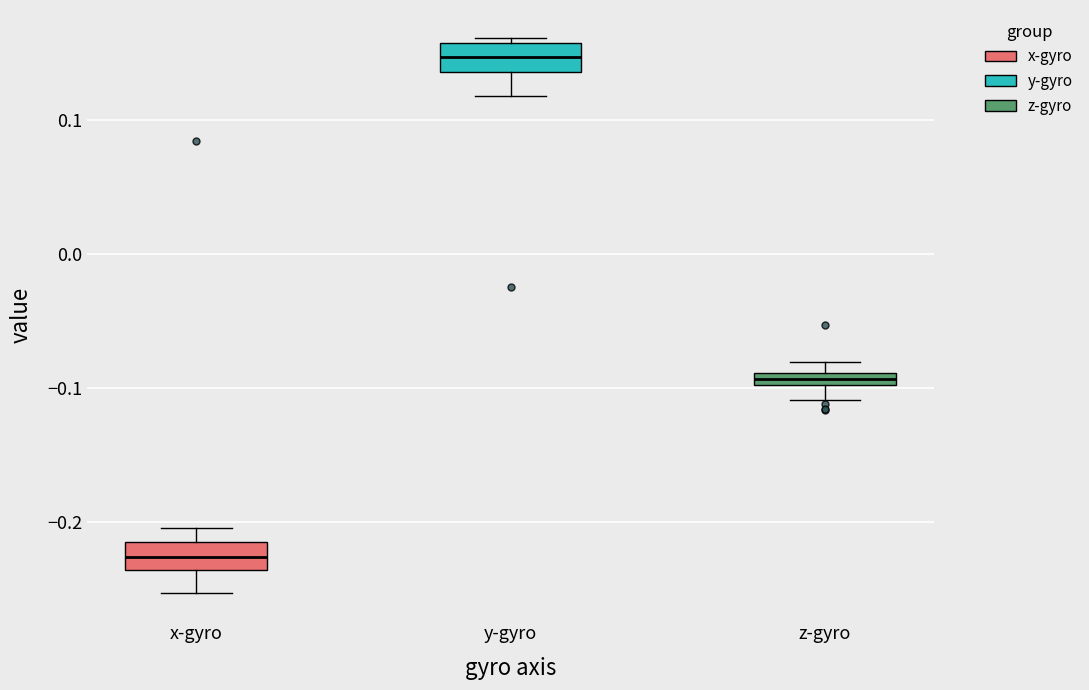

Which box's median line is the highest?

y-gyro